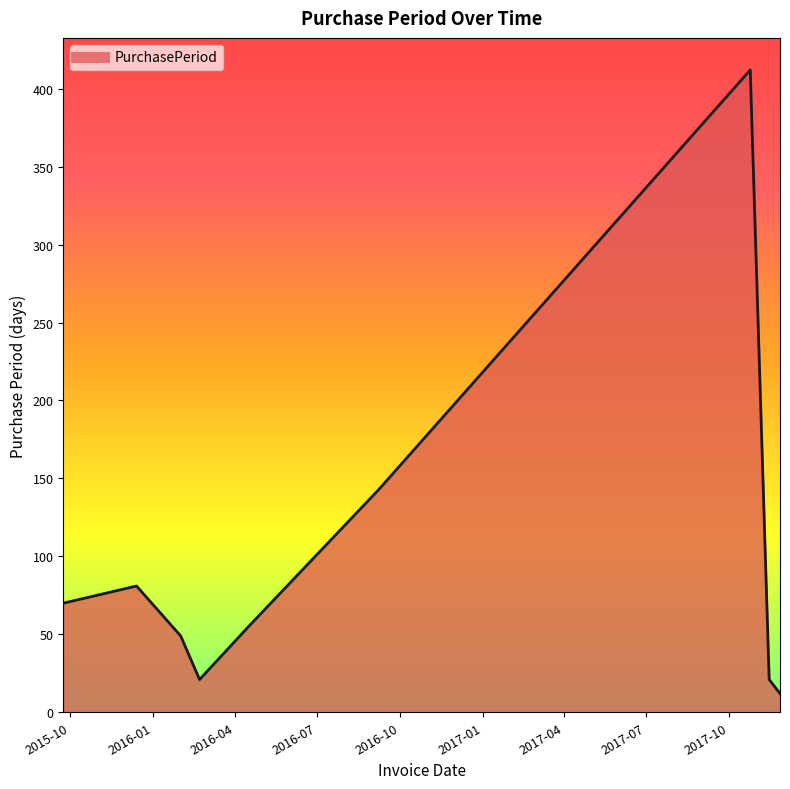

What is the difference between the maximum and minimum values?

400